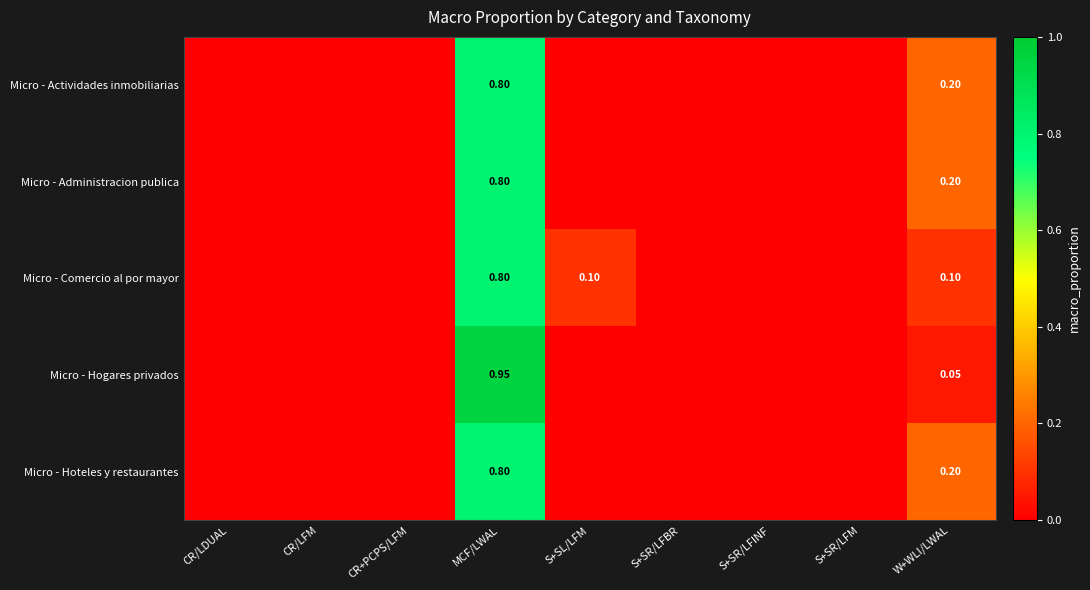

List the series in order of their peak value, highest first.

Micro - Hogares privados, Micro - Actividades inmobiliarias, Micro - Administracion publica, Micro - Comercio al por mayor, Micro - Hoteles y restaurantes